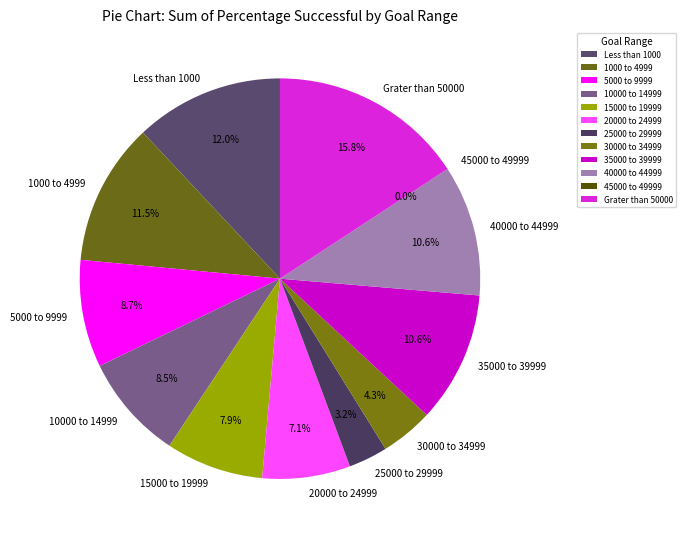

Is it true that 40000 to 44999 is 11% of the pie?

True